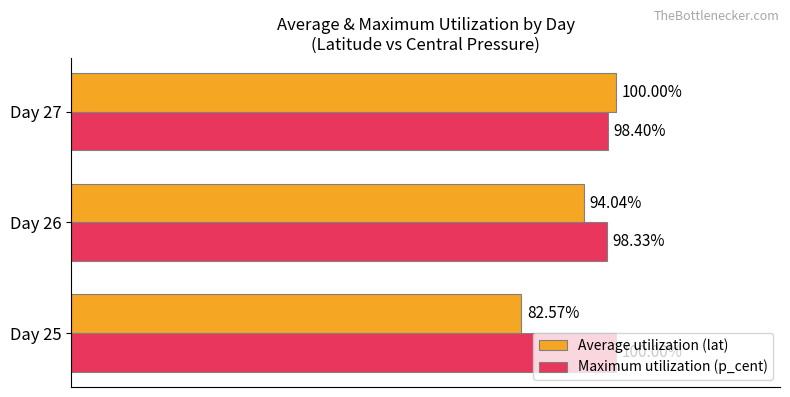

At Day 27, list the series in order from smallest to largest.

Maximum utilization (p_cent), Average utilization (lat)